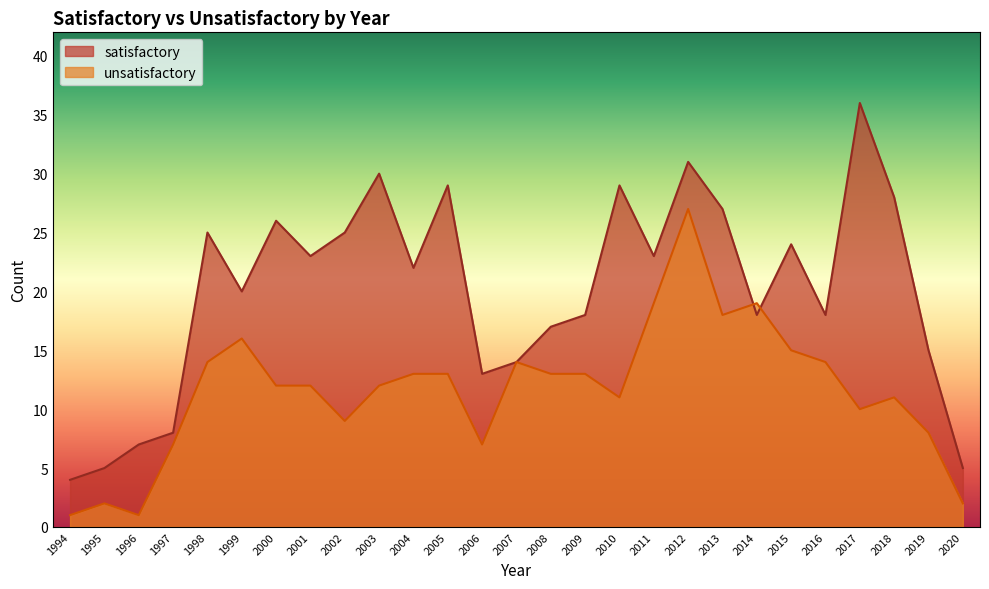

List the labels in order of unsatisfactory value, smallest first.

1994, 1996, 1995, 2020, 1997, 2006, 2019, 2002, 2017, 2010, 2018, 2000, 2001, 2003, 2004, 2005, 2008, 2009, 1998, 2007, 2016, 2015, 1999, 2013, 2011, 2014, 2012